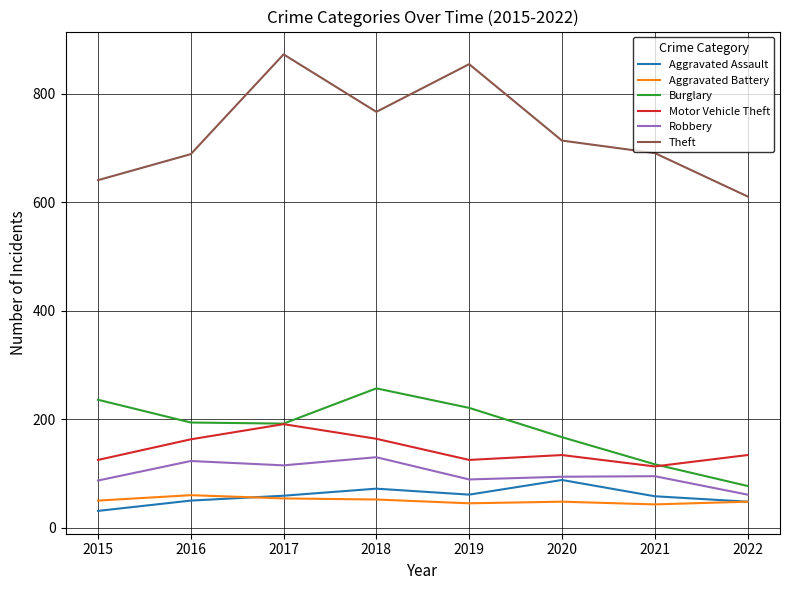

What is the spread (max minus min) of values at 2020?

666